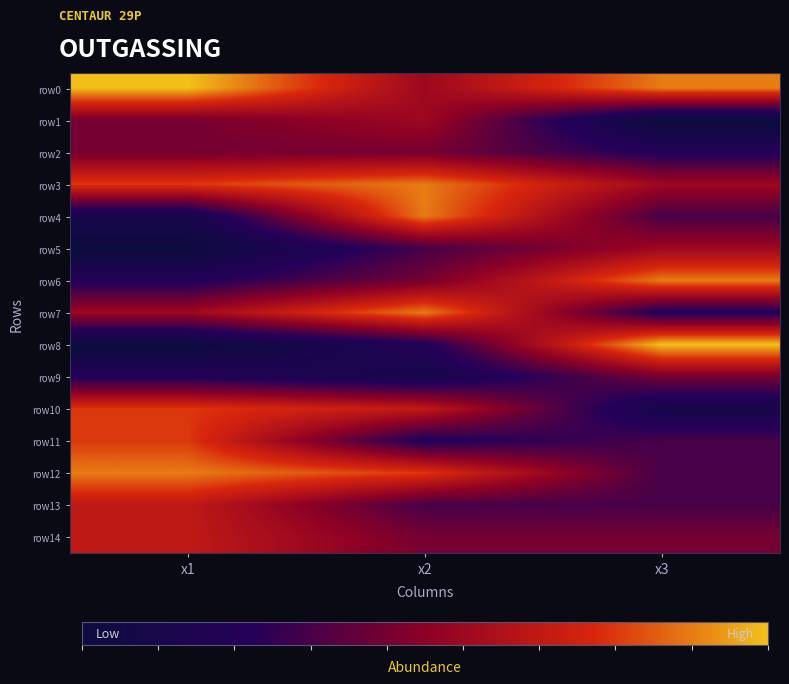

List the series in order of their peak value, lowest first.

row2, row9, row1, row5, row13, row14, row10, row11, row3, row4, row6, row7, row12, row0, row8